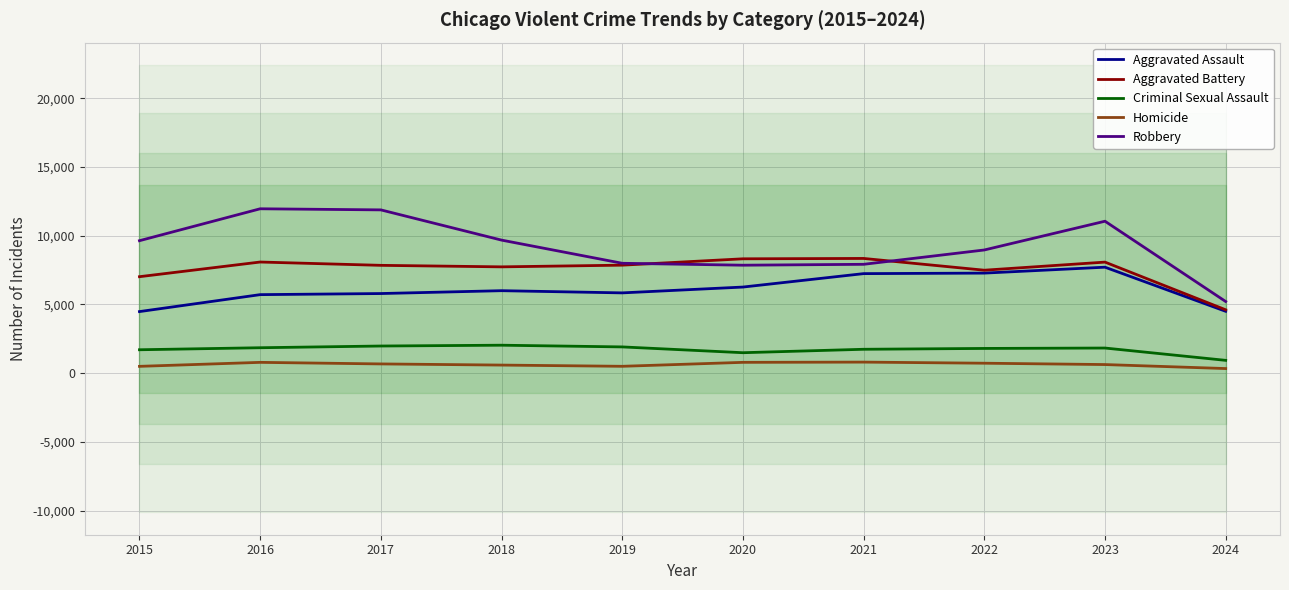

What is the greatest value displayed?

11960